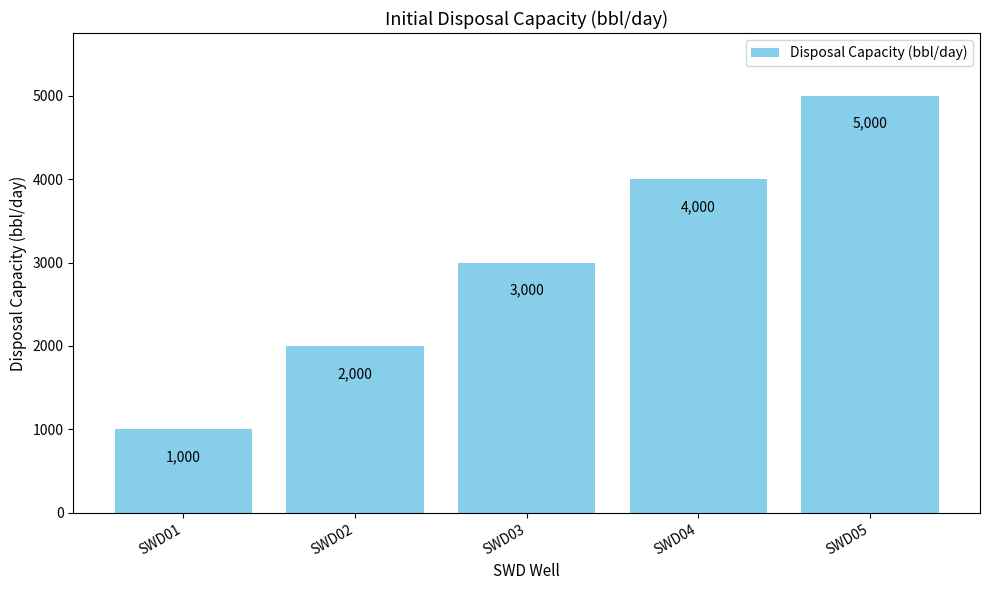

What is the minimum value shown in the chart?

1000